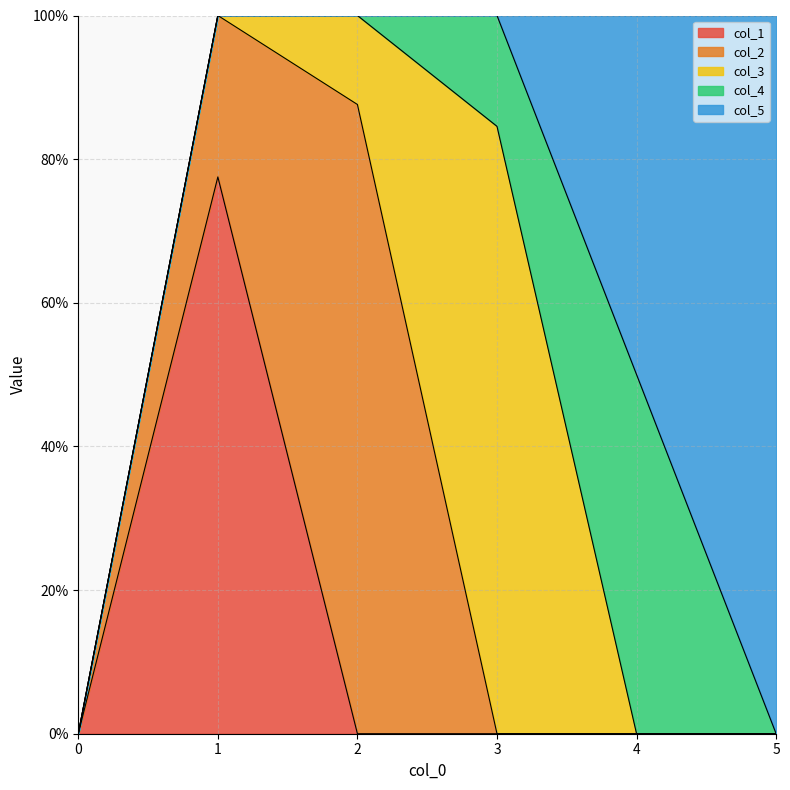

True or false: col_2 and col_5 intersect in this chart.

False